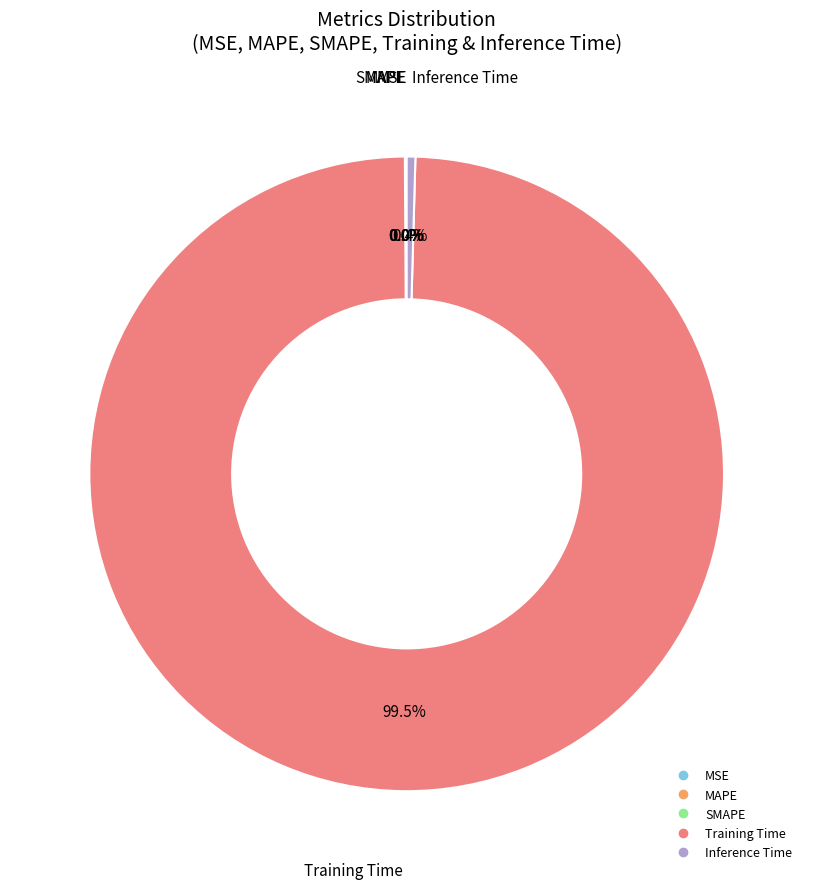

Which category accounts for the majority?

Training Time